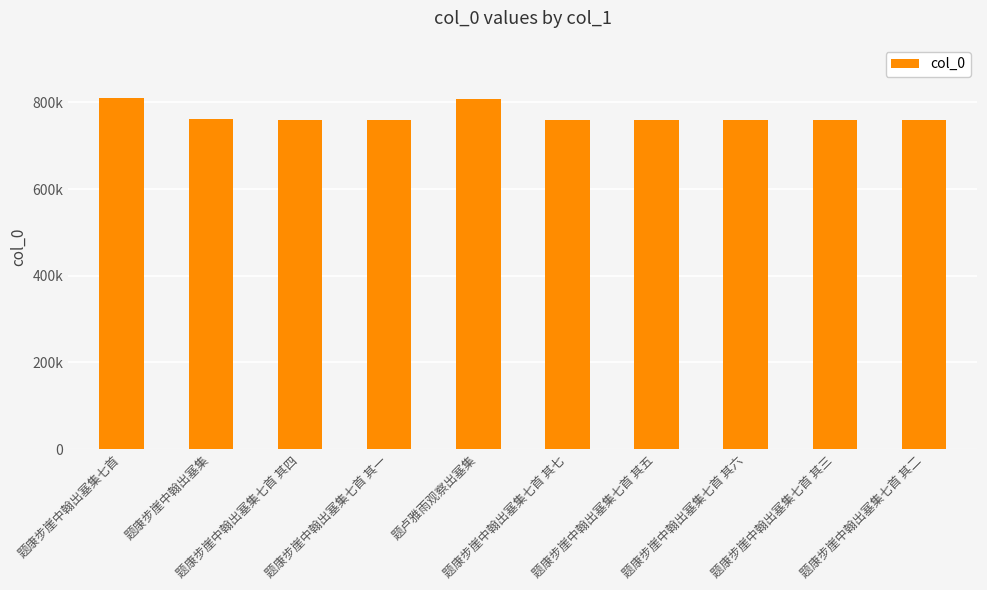

What is the sum of all values?

7697182